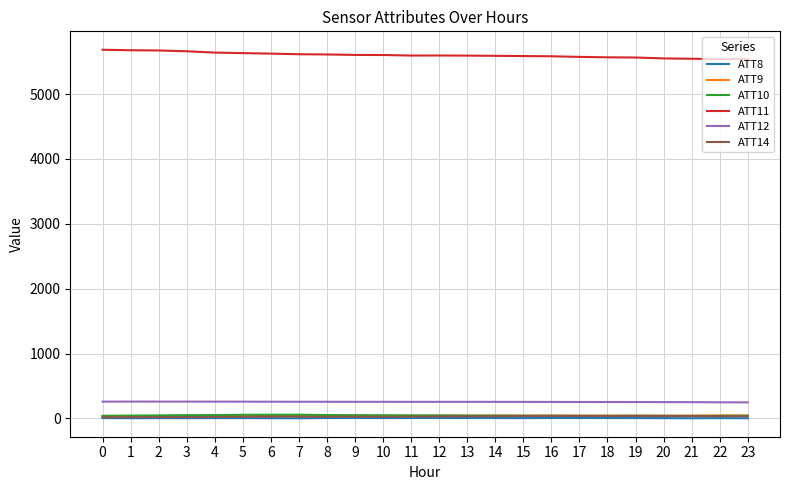

What is the maximum value for ATT8?

8.8